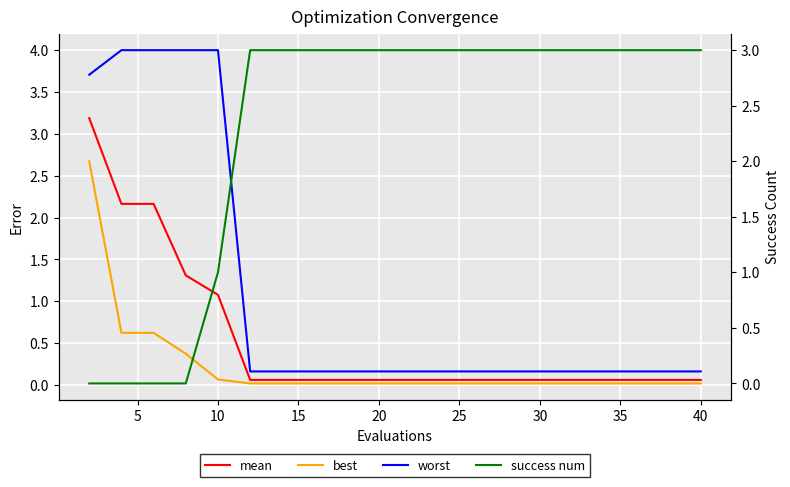

Is the value of success num at 35 greater than the value of mean at 19?

Yes